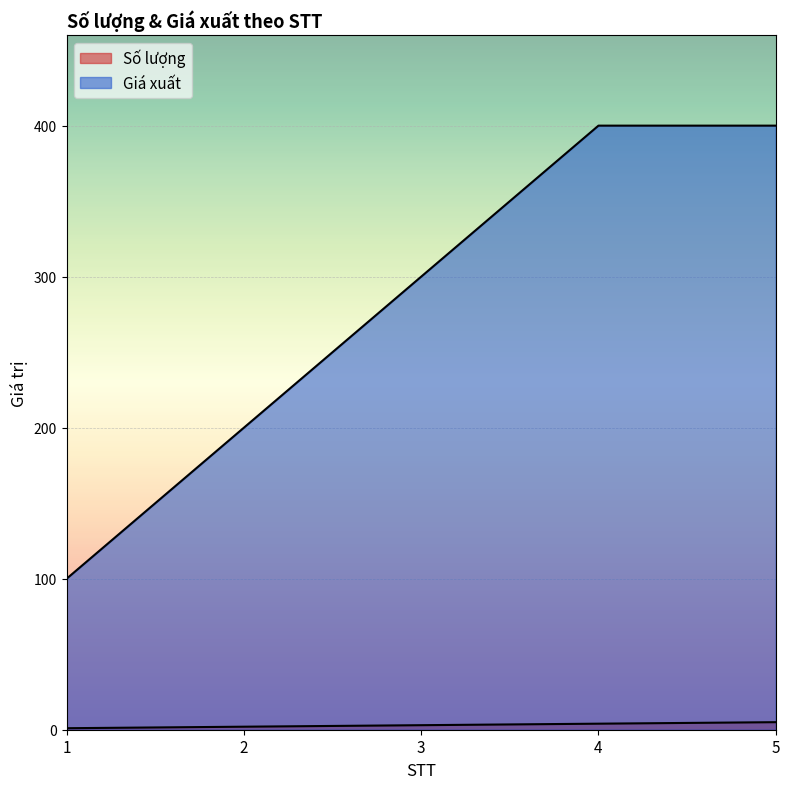

Reading left to right, what are all the values shown in this chart?

Số lượng: 1	2	3	4	5
Giá xuất: 100	200	300	400	400